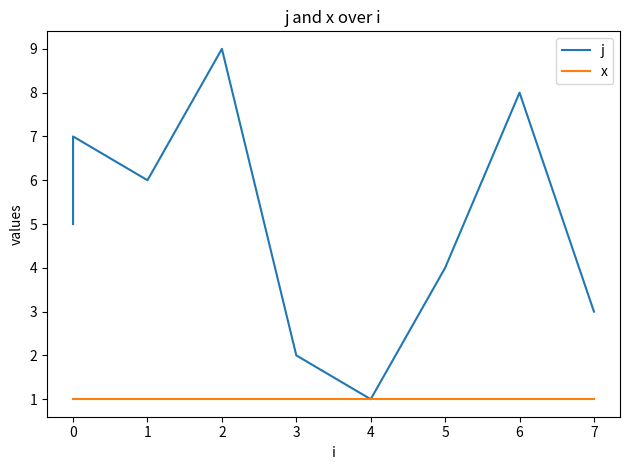

How many distinct data groups are displayed?

2